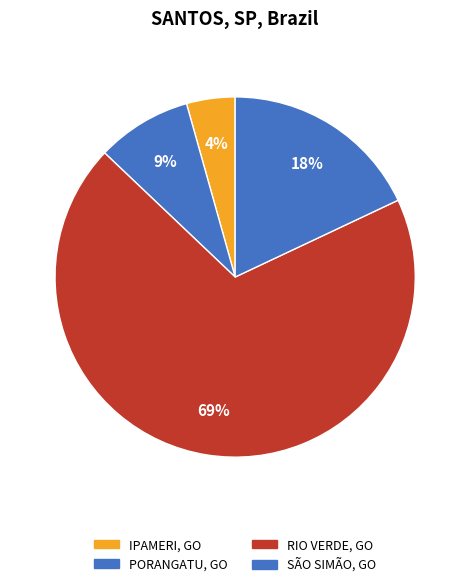

How many slices are in this pie chart?

4